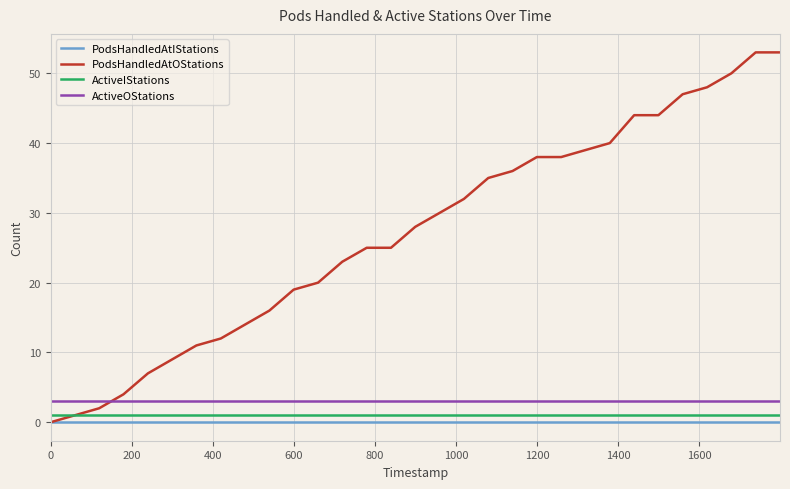

Is this an area chart (filled region under the line)?

No